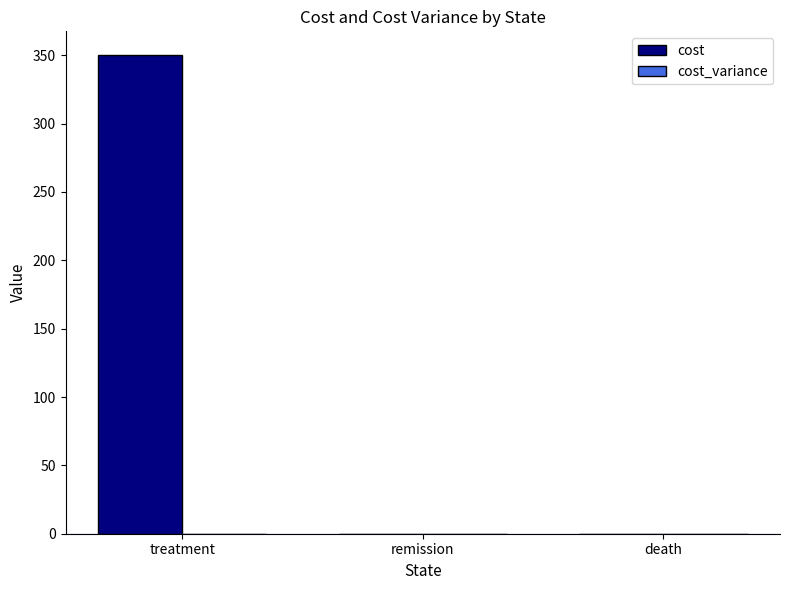

Reading left to right, list all the values displayed in this chart.

treatment=350	remission=0	death=0